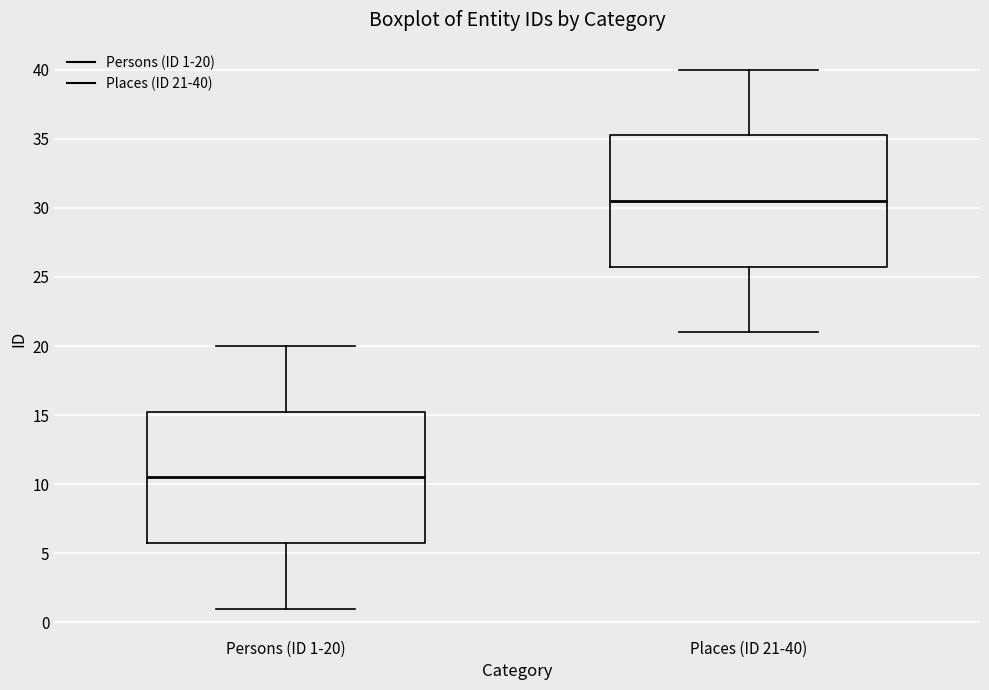

Reading left to right, transcribe this box plot: for each box, give where its median line is, the range the box spans, and where its two whiskers end, as read against the y-axis. The values are not printed on the chart, so give them approximately, as read against the axis.

Persons (ID 1-20): median 10.5, box 6.0 to 15.5, whiskers 1.0 to 20.0
Places (ID 21-40): median 30.5, box 26.0 to 35.5, whiskers 21.0 to 40.0